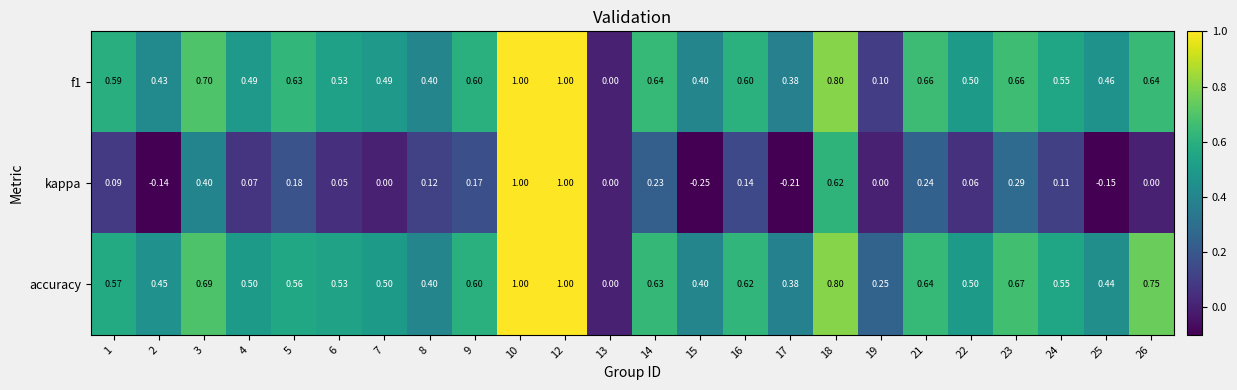

Which series has the largest range (max minus min)?

kappa